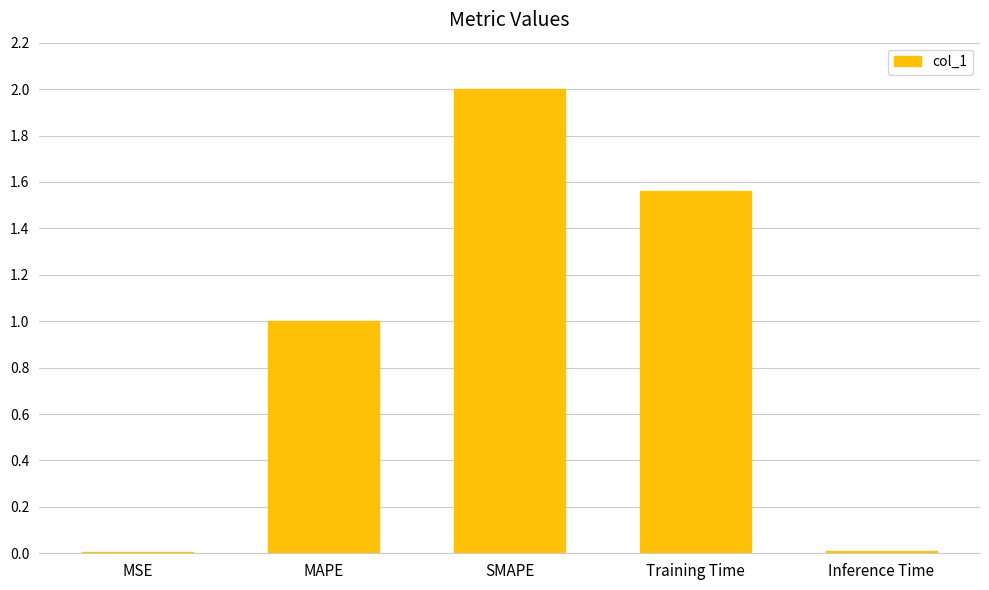

The chart shows a value of 0.0 at Inference Time. True or false?

True